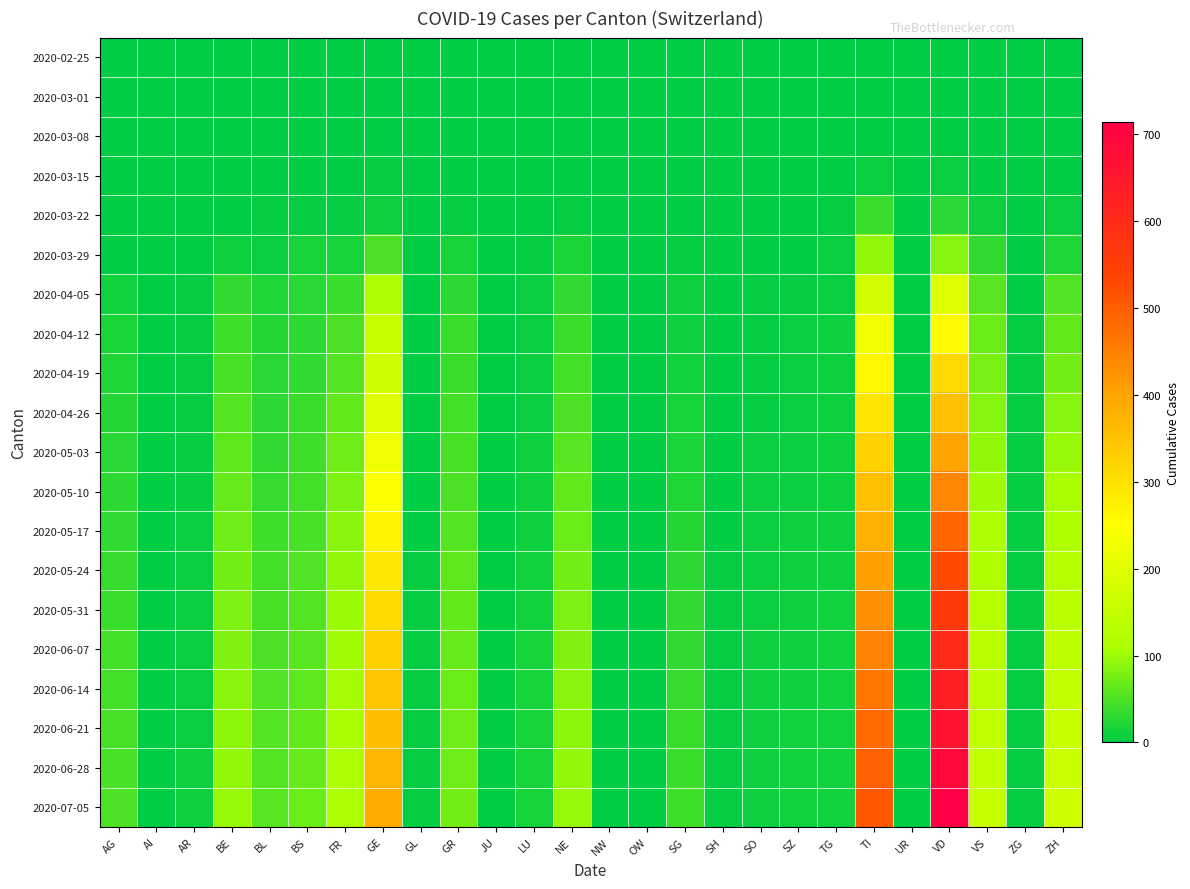

At which category is the sum across all series the highest?

VD